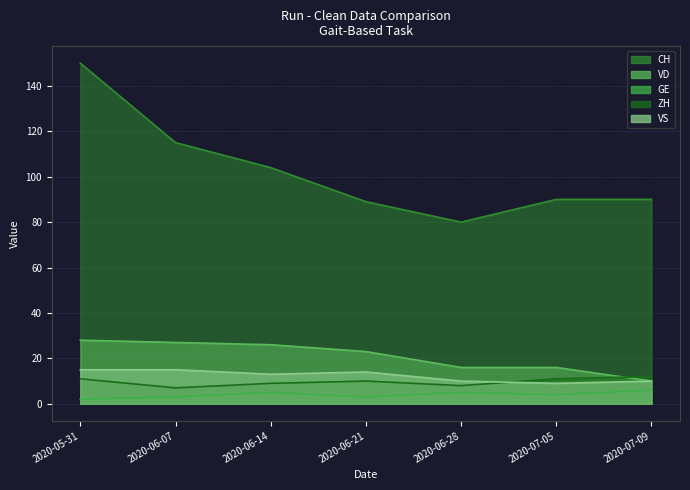

Is the value of CH at 2020-07-05 greater than the value of GE at 2020-07-05?

Yes